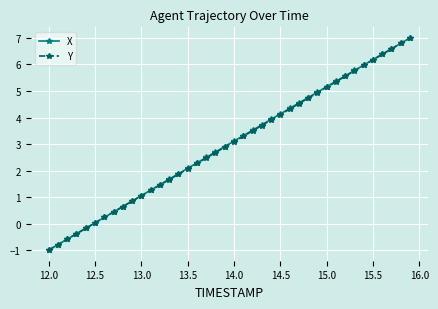

What is the value of the Y point at the 10th from the left?

0.8